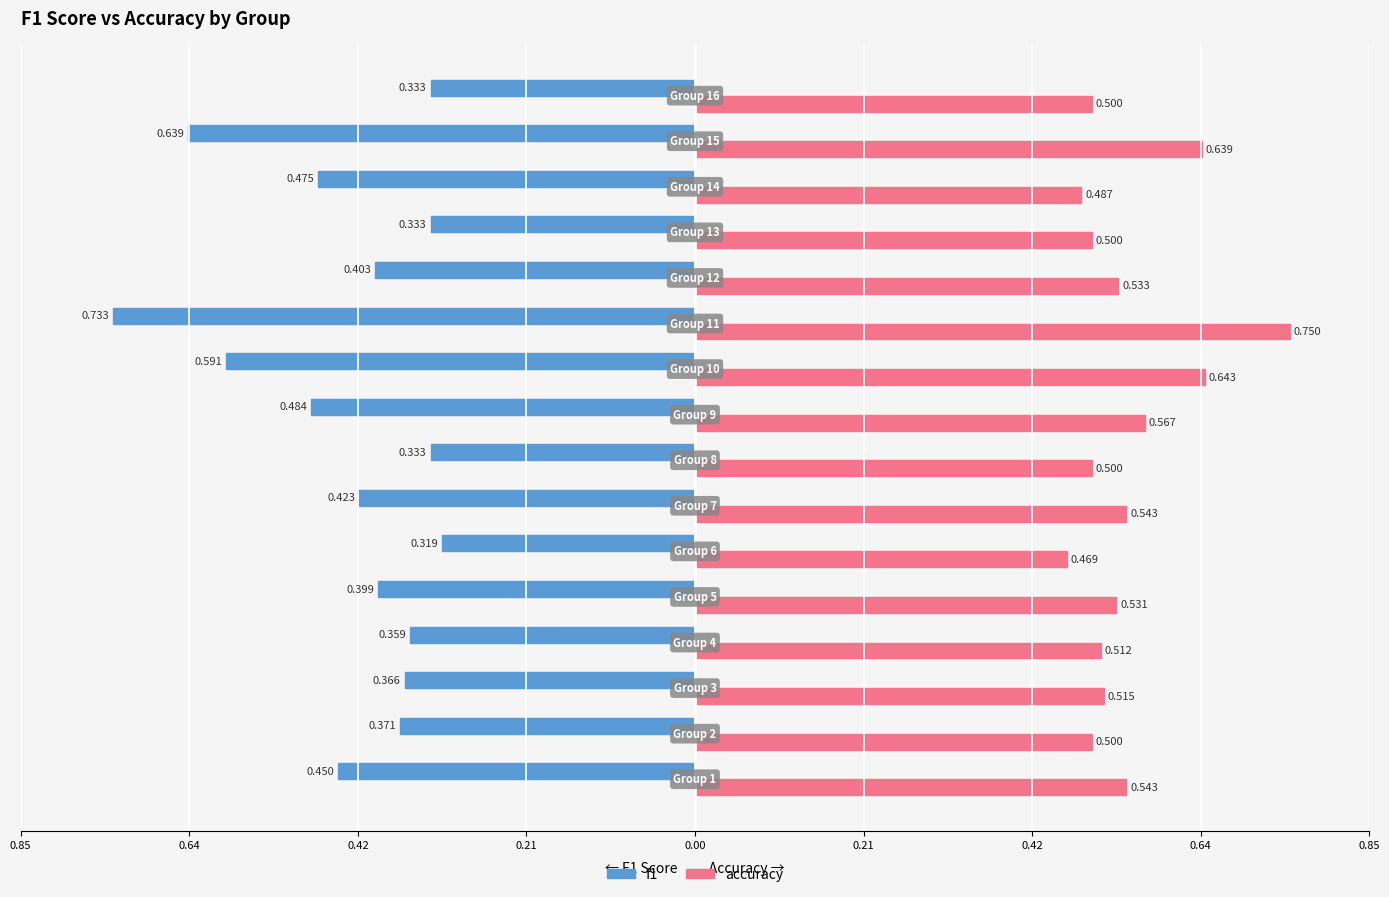

What are all the series names shown in the legend?

f1, accuracy